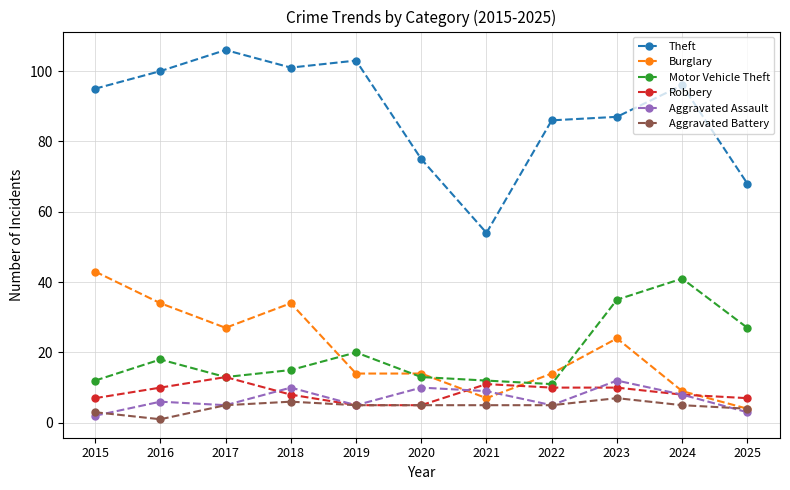

Is this an area chart (filled region under the line)?

No